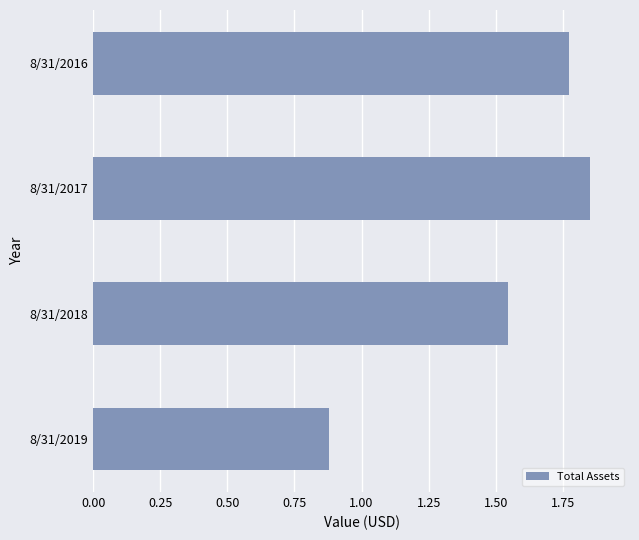

Rank the categories by value from highest to lowest.

8/31/2017, 8/31/2016, 8/31/2018, 8/31/2019